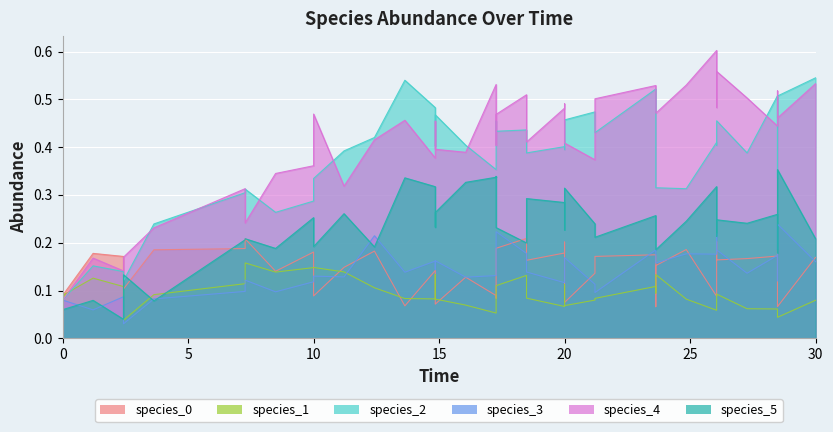

True or false: species_4 and species_3 cross at least once.

False